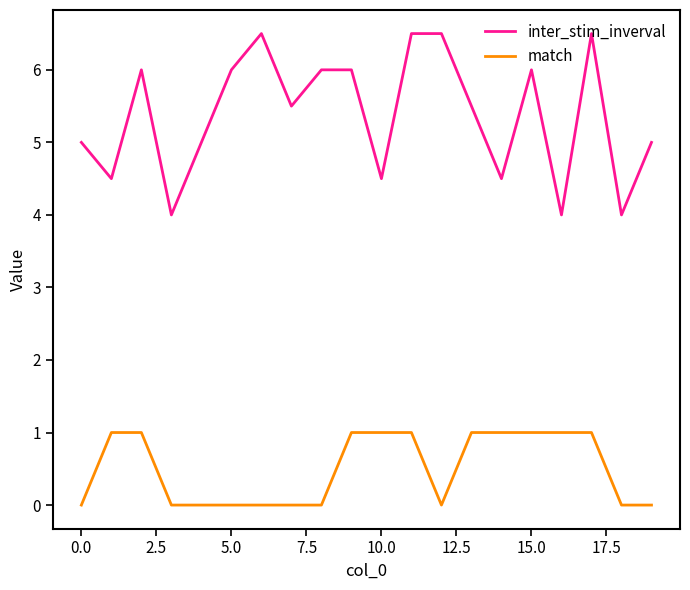

True or false: inter_stim_inverval and match cross at least once.

False